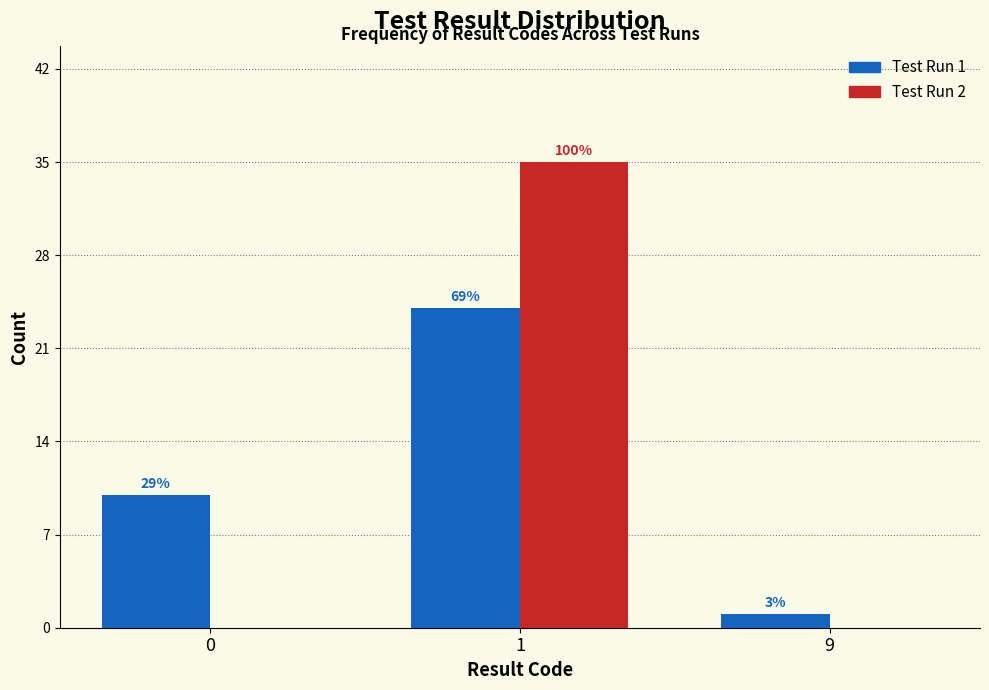

What are all the series names shown in the legend?

Test Run 1, Test Run 2